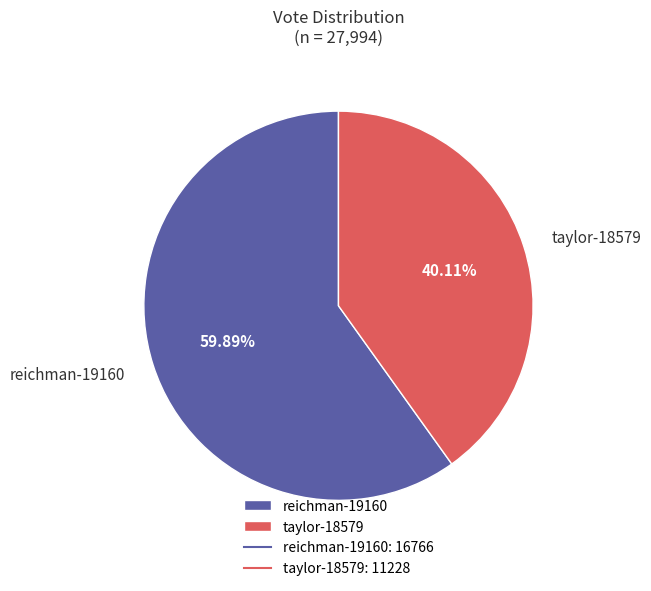

Approximately how many times larger is the value at taylor-18579 compared to reichman-19160?

0.7